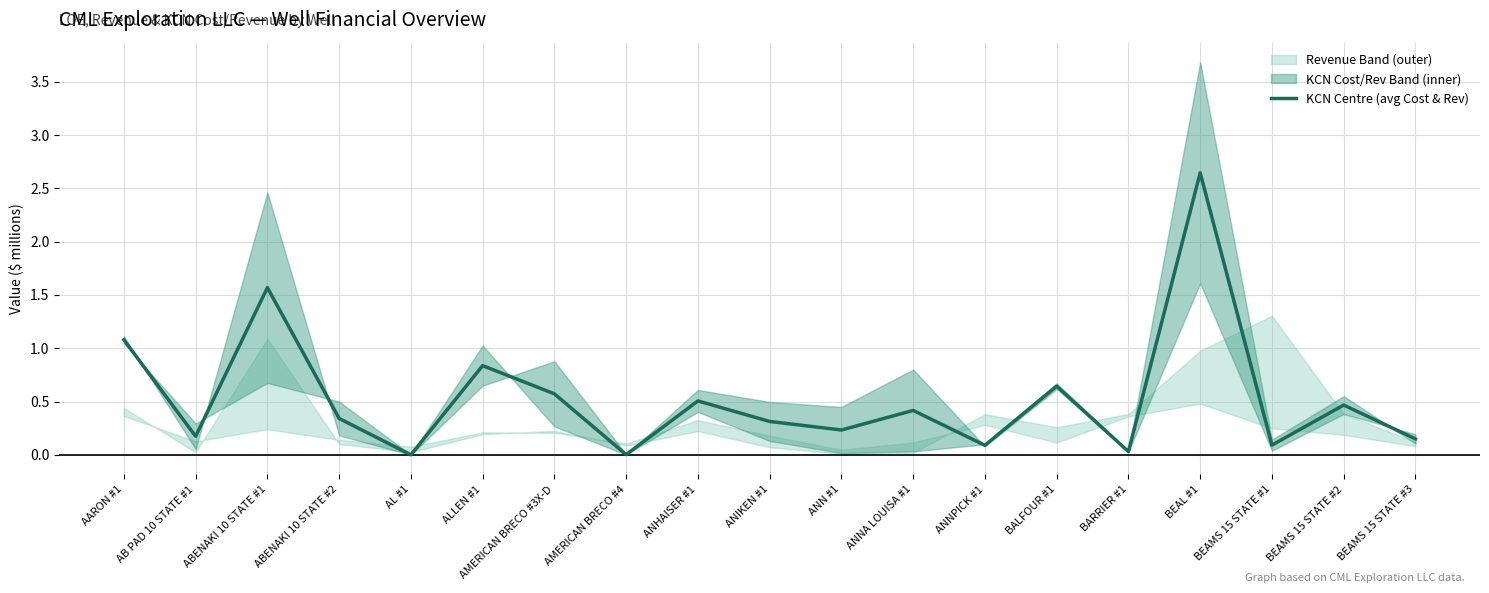

Reading right to left, transcribe all the data shown in this chart.

0.1	0.5	0.1	2.6	0.0	0.6	0.1	0.4	0.2	0.3	0.5	0.0	0.6	0.8	0.0	0.3	1.6	0.2	1.1